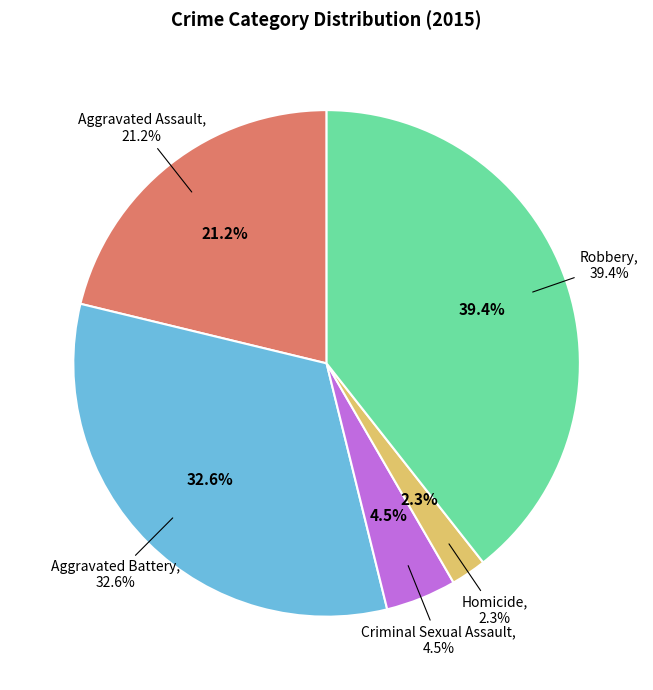

Does Robbery represent more than half of the total?

No